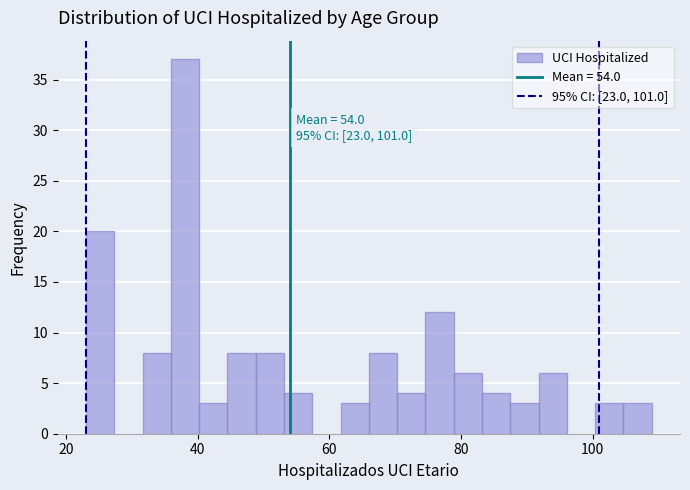

Read against the x-axis, roughly where is the centre of the tallest bar?

38